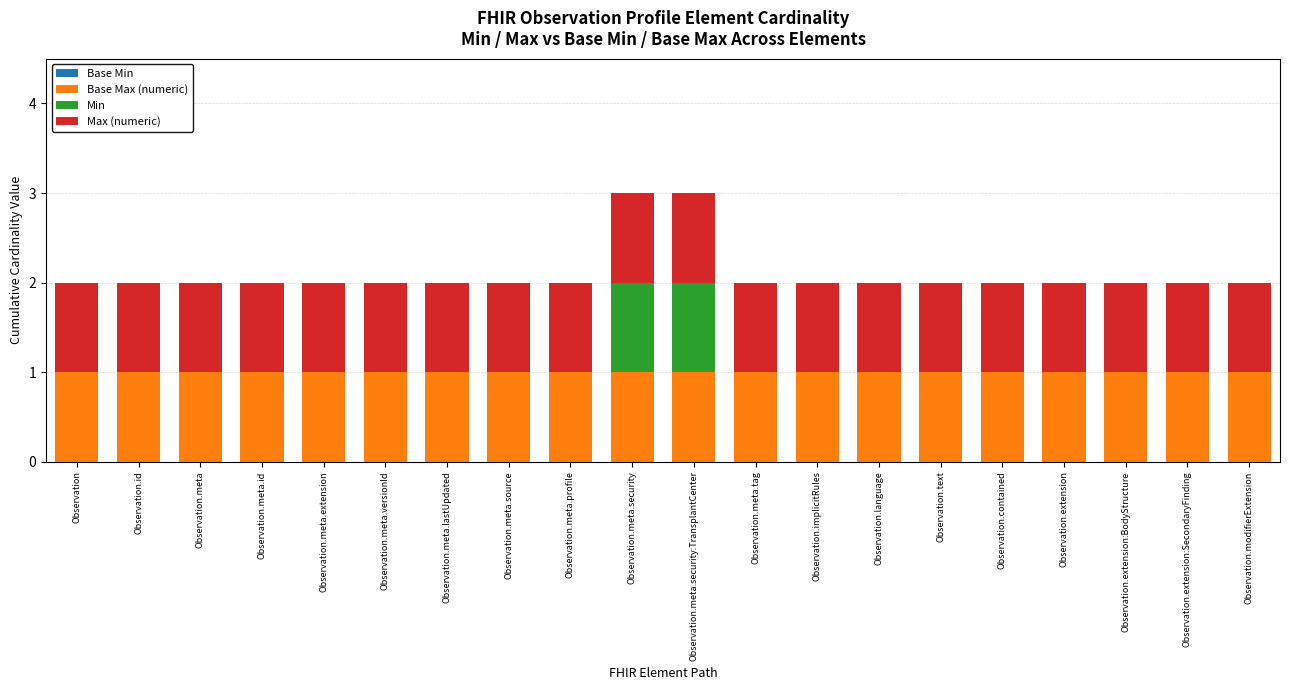

What is the minimum value for Base Max (numeric)?

1